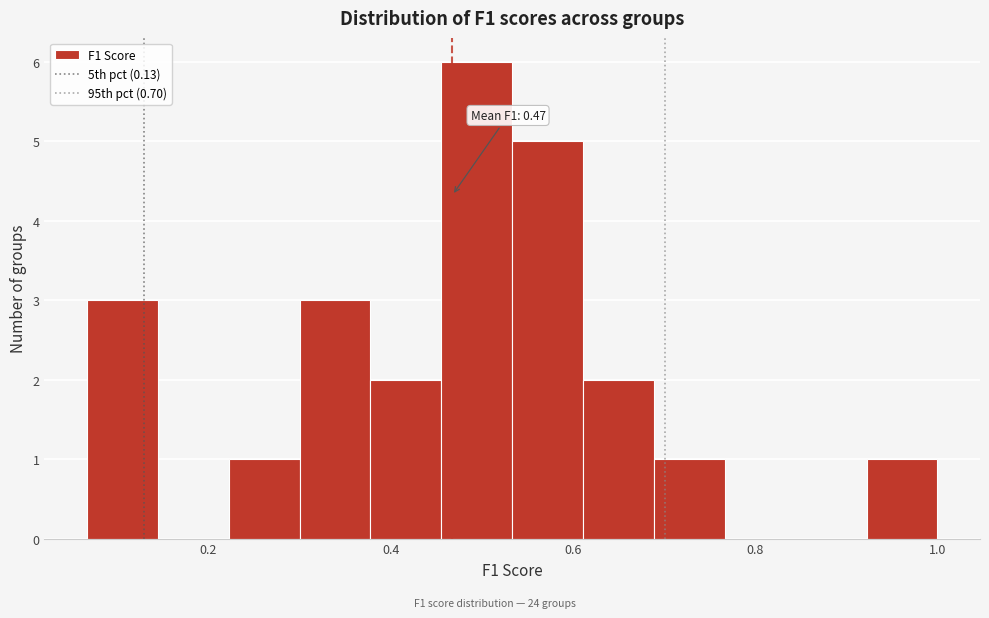

Read against the x-axis, roughly where is the centre of the tallest bar?

0.50